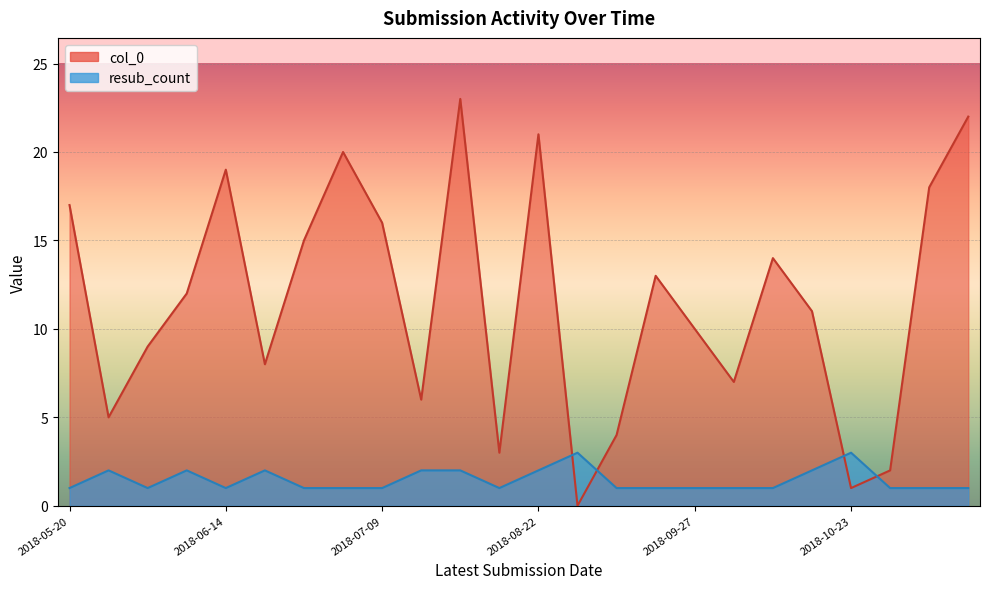

Is it true that col_0 equals 19 at 2018-06-13?

False